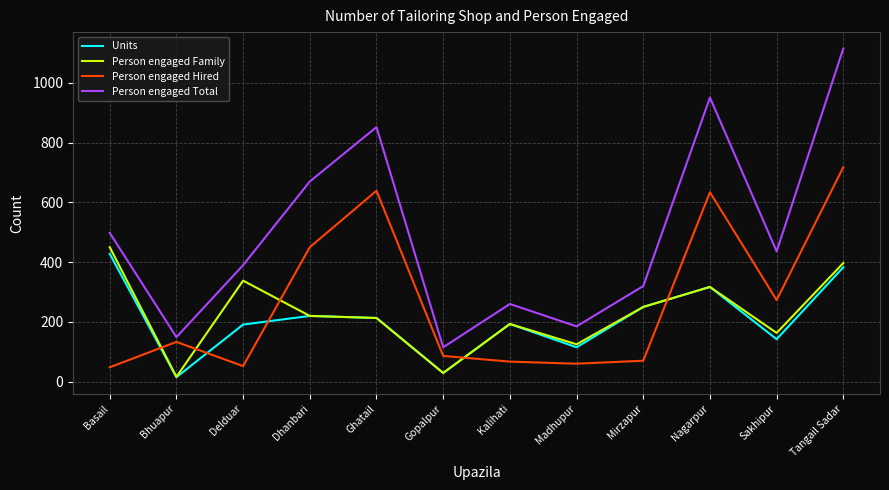

Which series has the largest total across all categories?

Person engaged Total